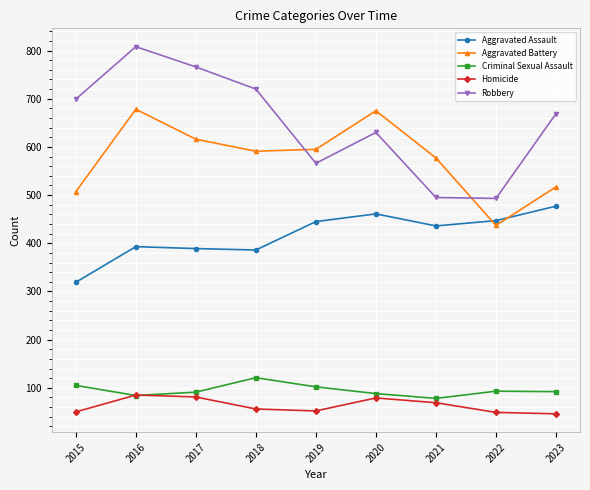

Which series has the largest total across all categories?

Robbery